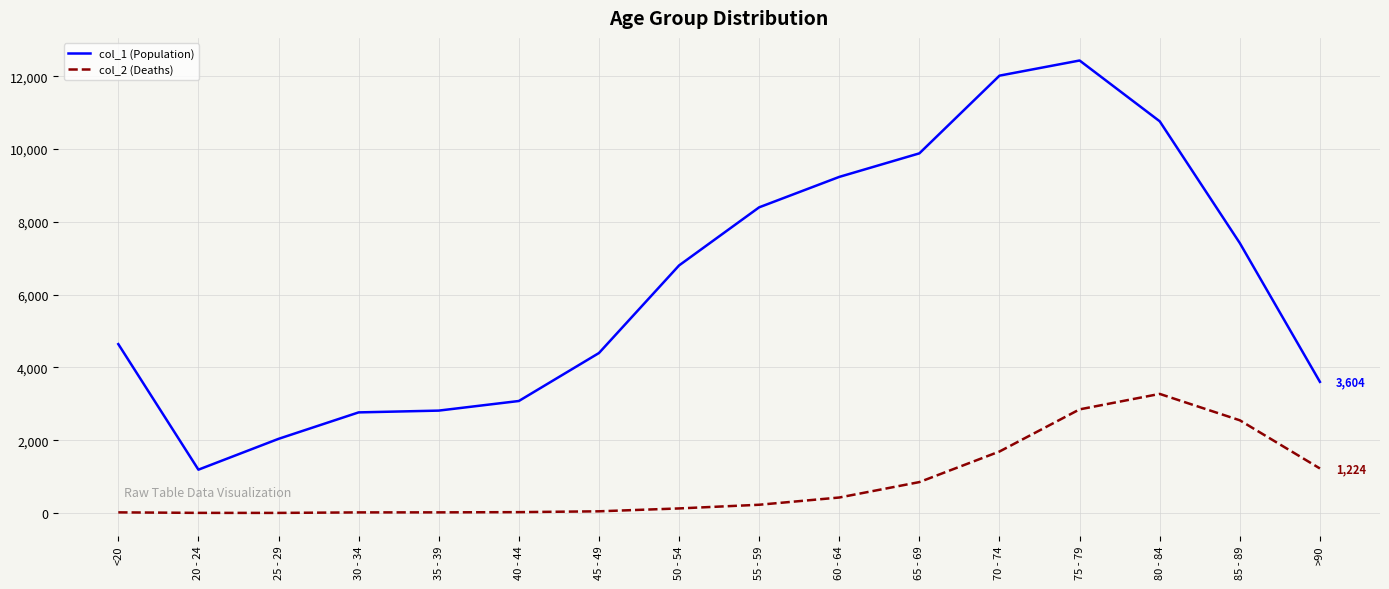

What is the minimum value shown in the chart?

3